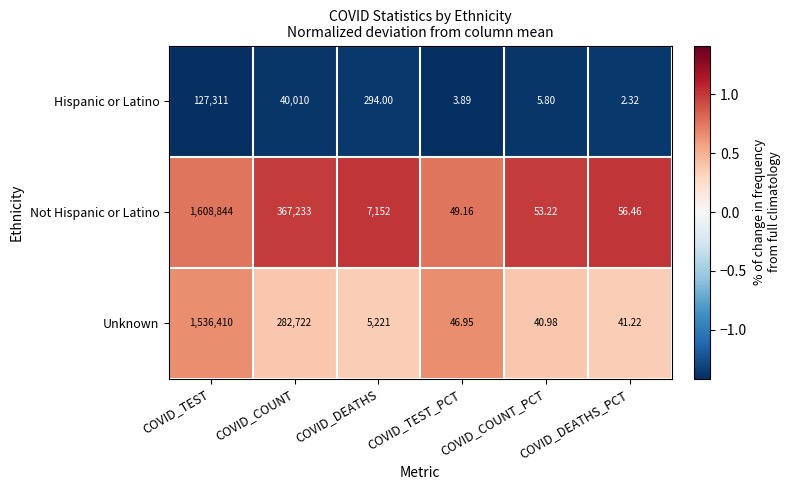

At which category does the chart reach its peak across all series?

COVID_TEST